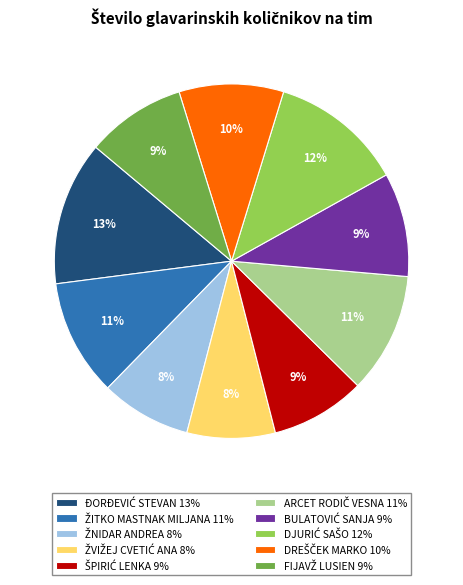

How many slices are in this pie chart?

10